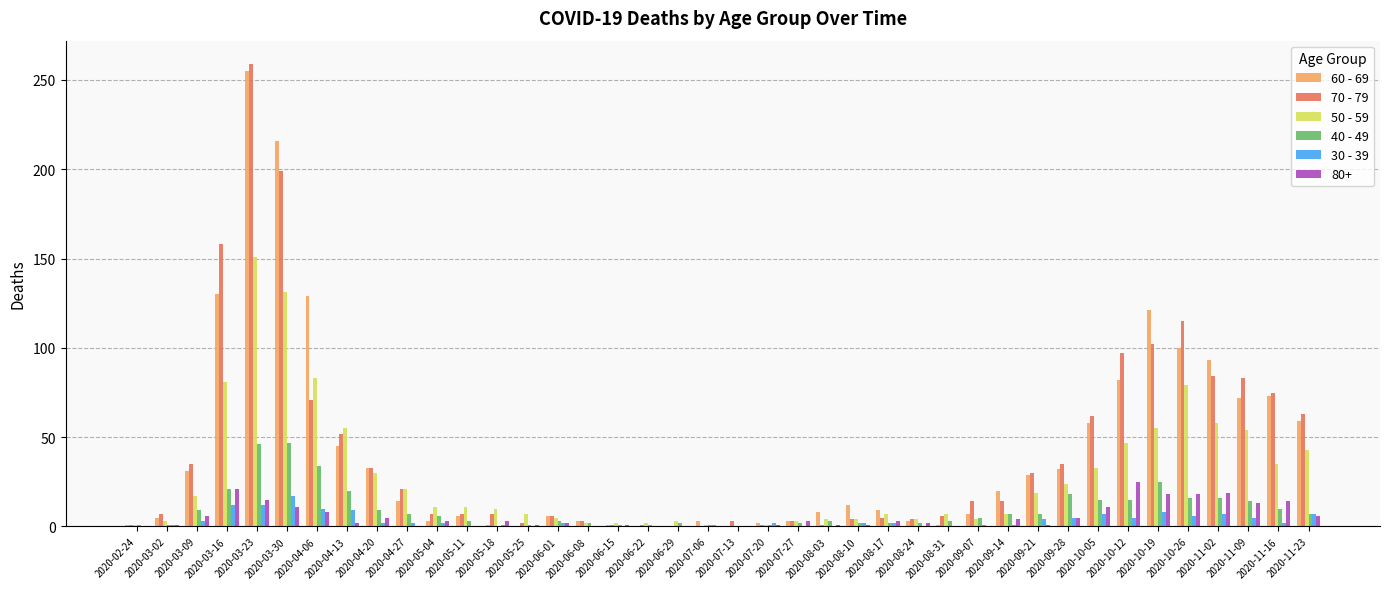

What is the total value across all series at 2020-02-24?

4